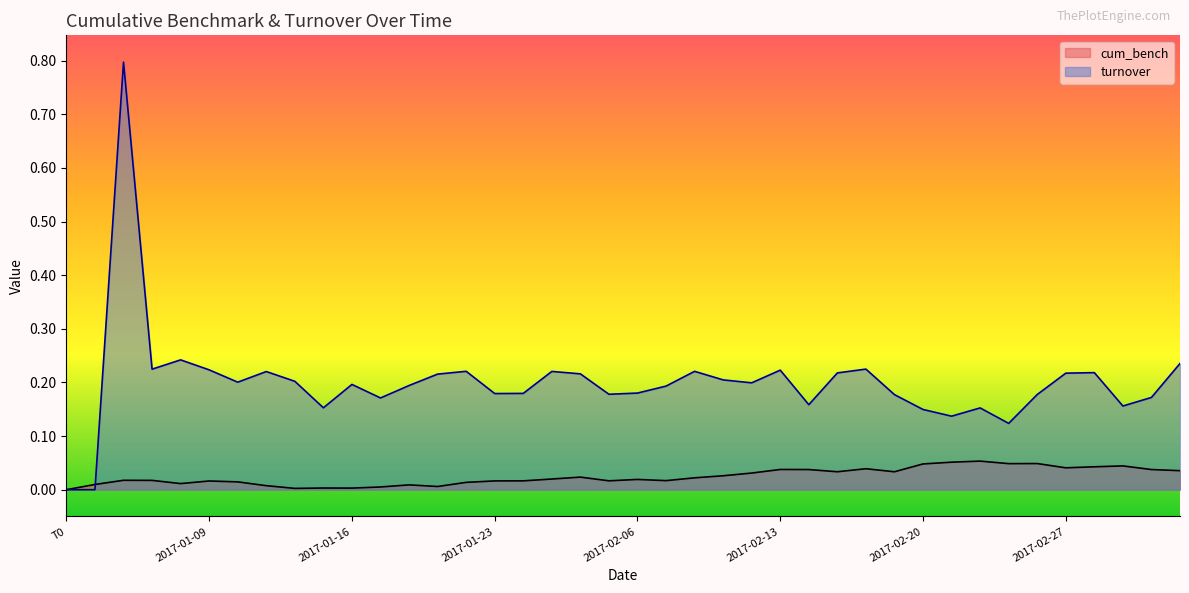

Rank the series at 2017-02-08 from lowest to highest value.

cum_bench, turnover